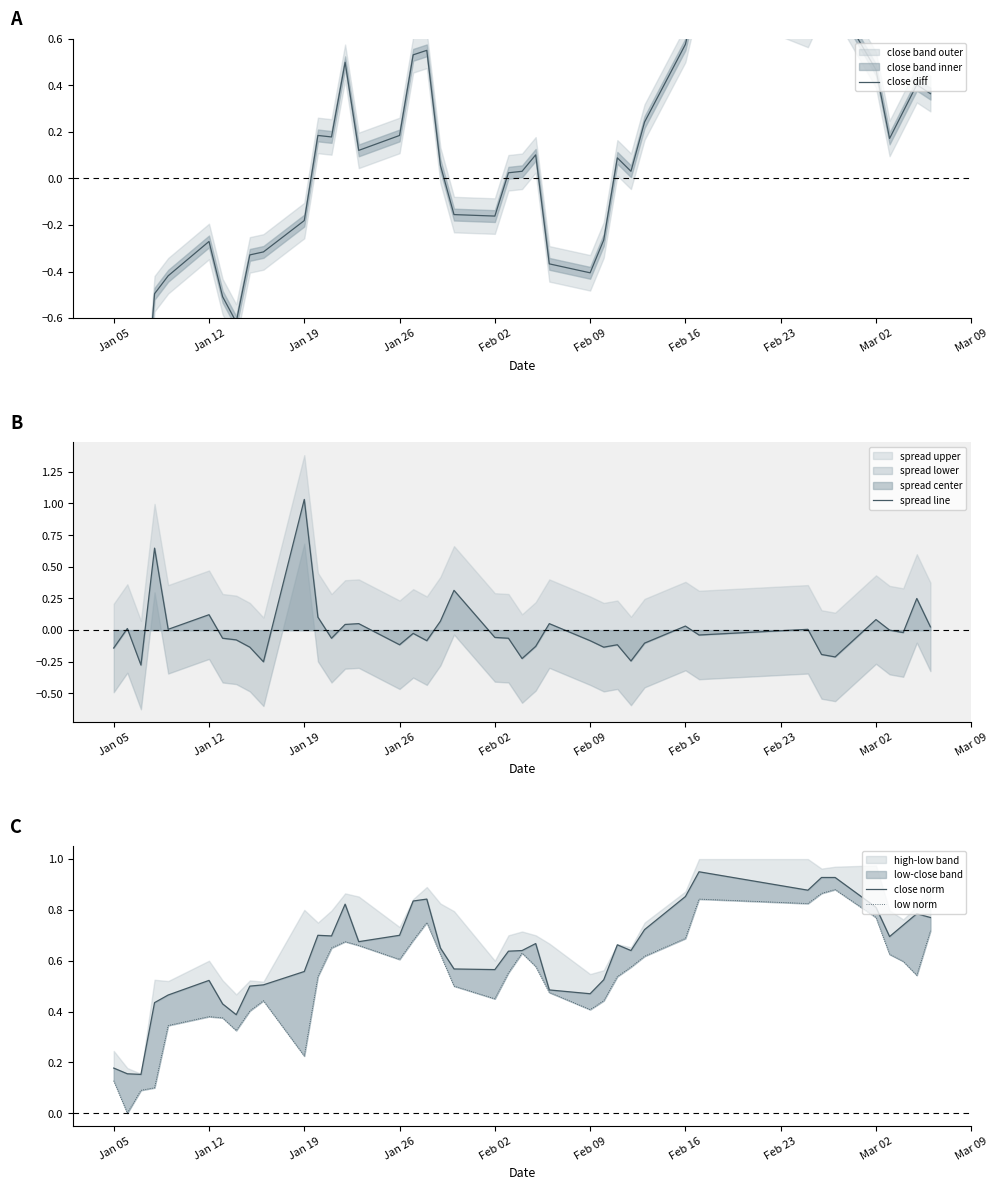

Which category has the highest value in the spread line series?

Jan 19